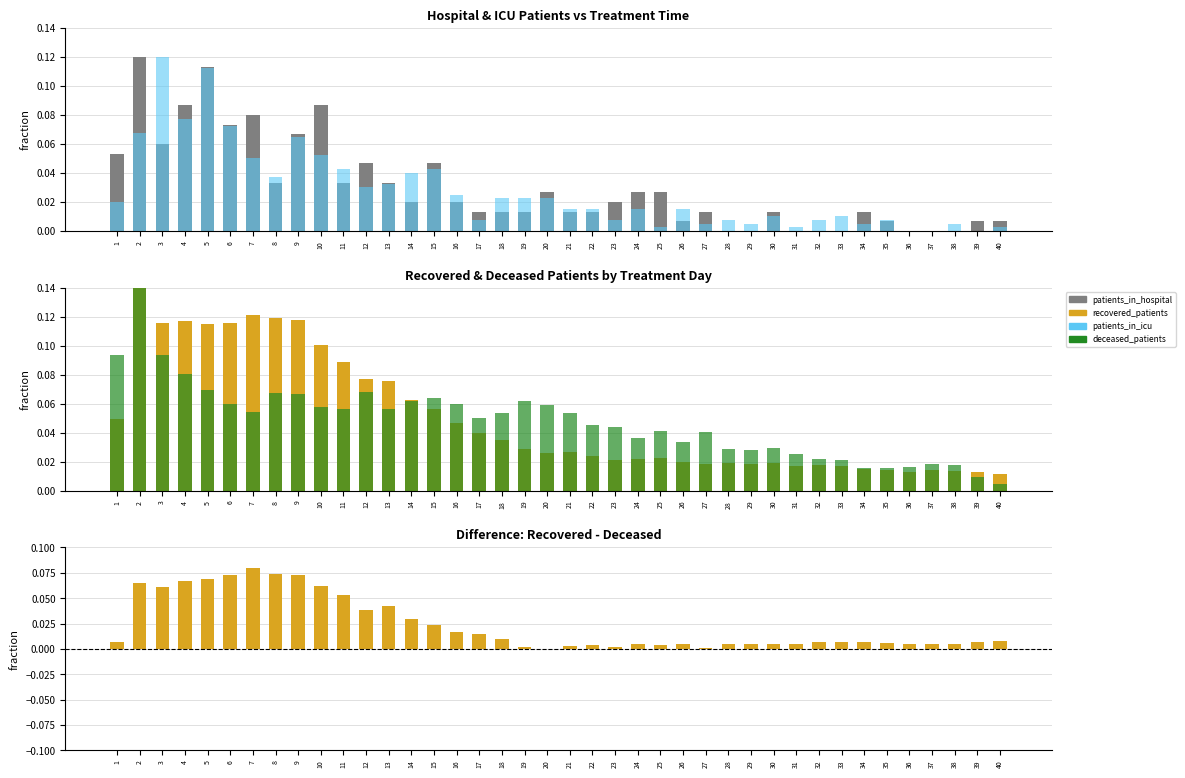

The patients_in_hospital series shows 0.0 at 3. True or false?

False